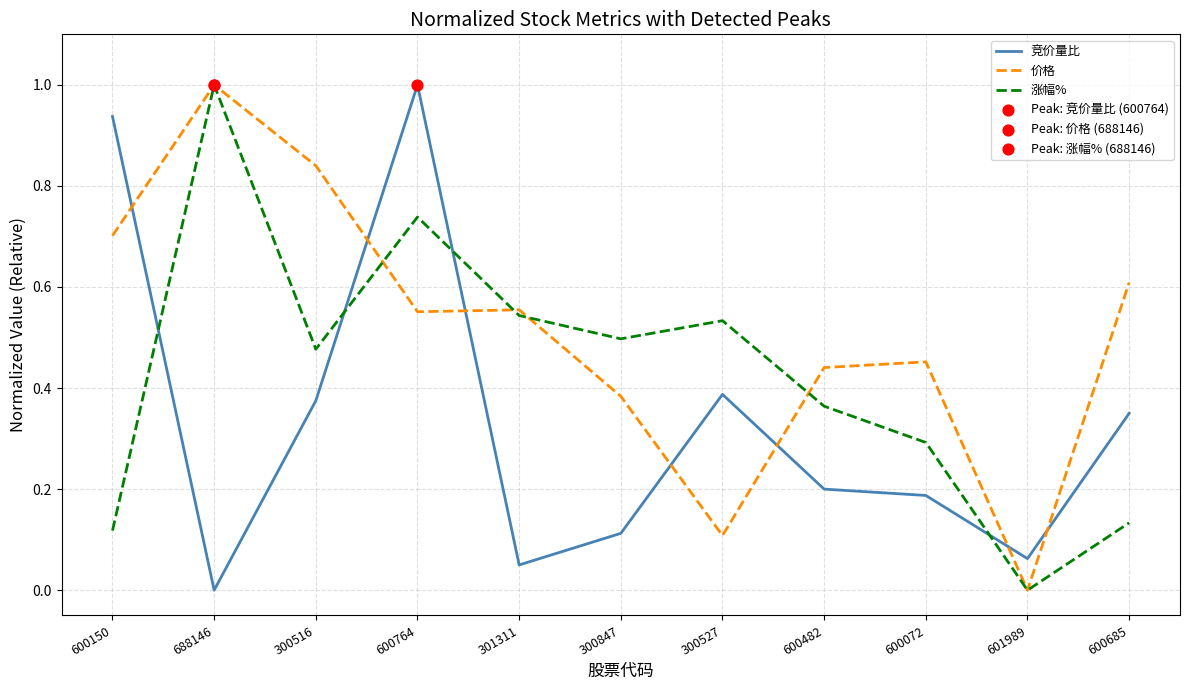

Is the value of 涨幅% at 688146 greater than the value of 竞价量比 at 600685?

Yes